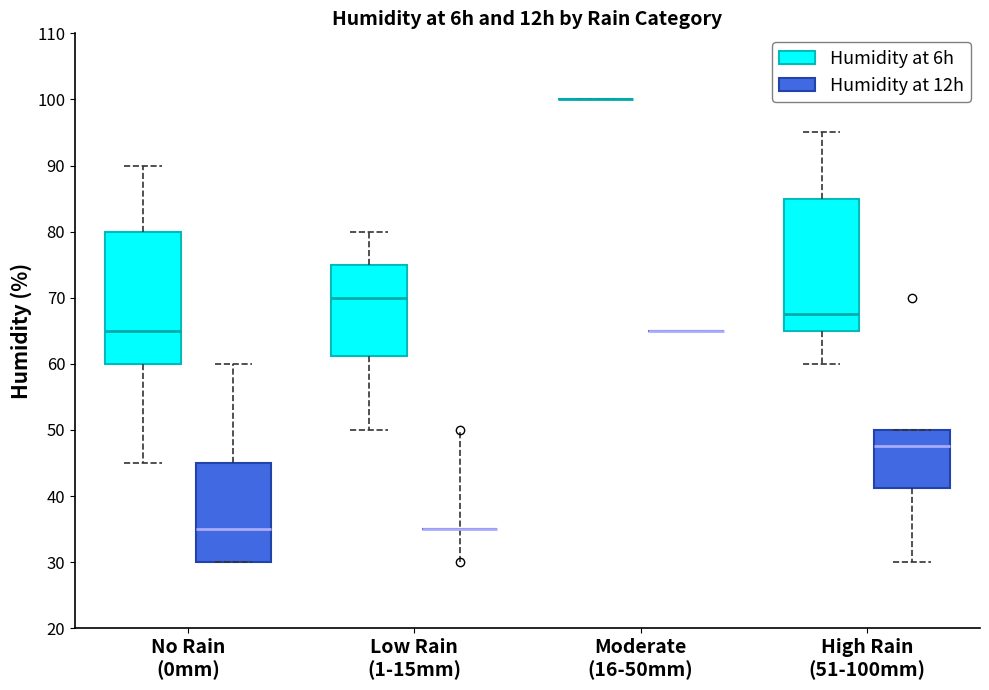

Reading left to right, transcribe this box plot: for each box, give where its median line is, the range the box spans, and where its two whiskers end, as read against the y-axis. The values are not printed on the chart, so give them approximately, as read against the axis.

No Rain (0mm) (Humidity at 6h): median 65, box 60 to 80, whiskers 45 to 90
No Rain (0mm) (Humidity at 12h): median 35, box 30 to 45, whiskers 30 to 60
Low Rain (1-15mm) (Humidity at 6h): median 70, box 61 to 75, whiskers 50 to 80
Low Rain (1-15mm) (Humidity at 12h): box collapsed to a line at 35, whiskers 35 to 35
Moderate (16-50mm) (Humidity at 6h): box collapsed to a line at 100, whiskers 100 to 100
Moderate (16-50mm) (Humidity at 12h): box collapsed to a line at 65, whiskers 65 to 65
High Rain (51-100mm) (Humidity at 6h): median 68, box 65 to 85, whiskers 60 to 95
High Rain (51-100mm) (Humidity at 12h): median 48, box 41 to 50, whiskers 30 to 50